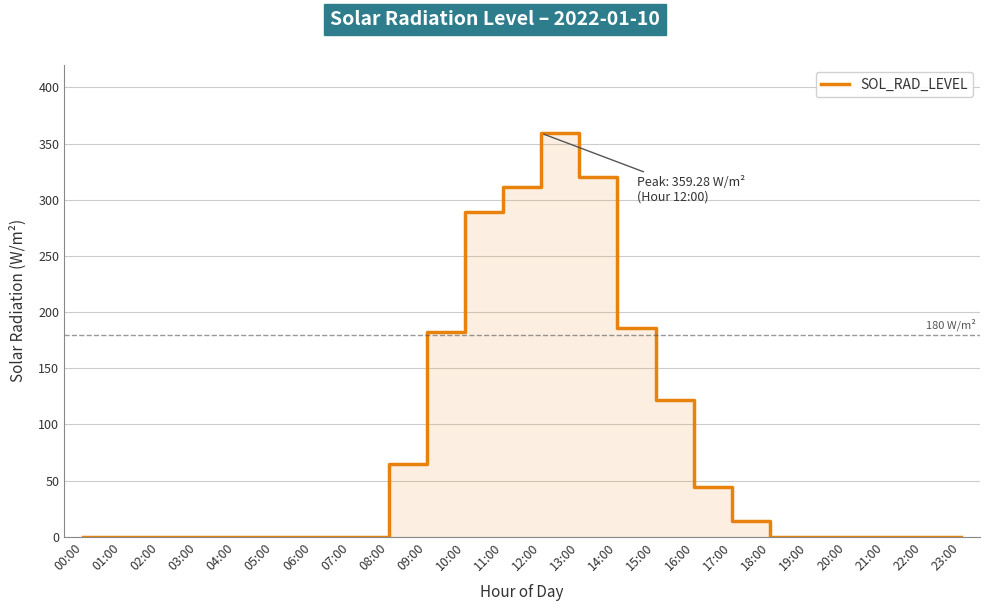

Reading left to right, transcribe all the data shown in this chart.

0.0	0.0	0.0	0.0	0.0	0.0	0.0	0.0	64.8	181.9	289.3	311.2	359.3	320.2	185.6	121.5	44.5	14.0	0.0	0.0	0.0	0.0	0.0	0.0